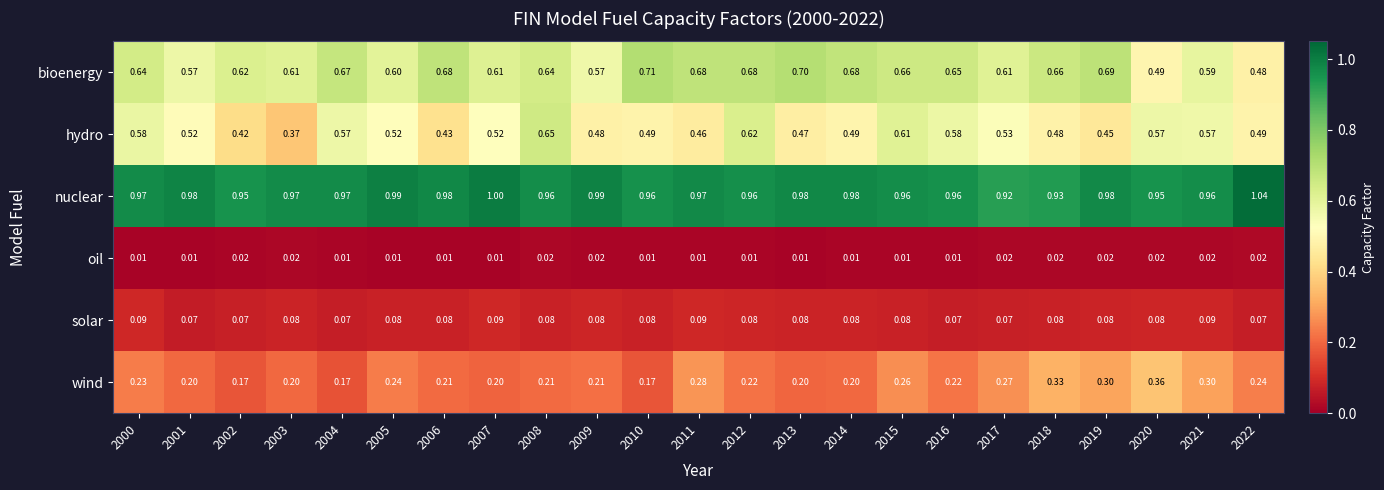

Is the value of oil at 2000 greater than the value of solar at 2019?

No